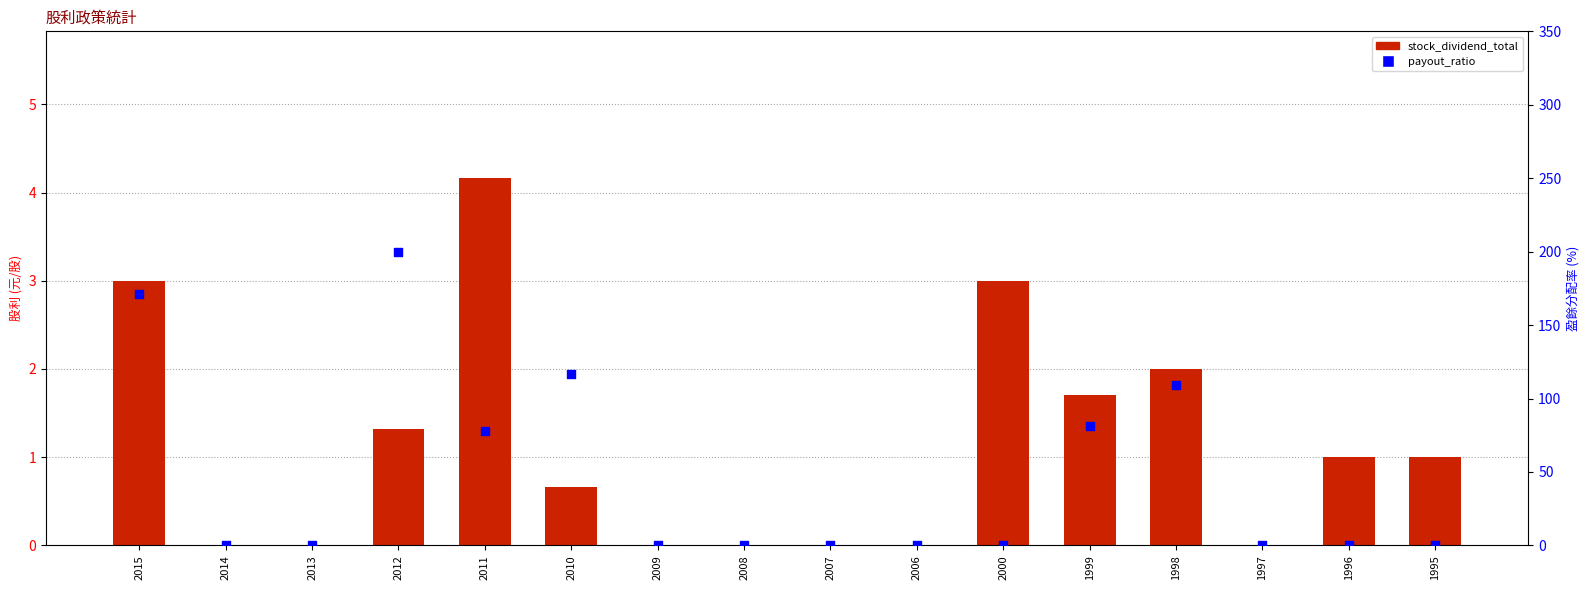

At how many categories does at least one series exceed 178?

1